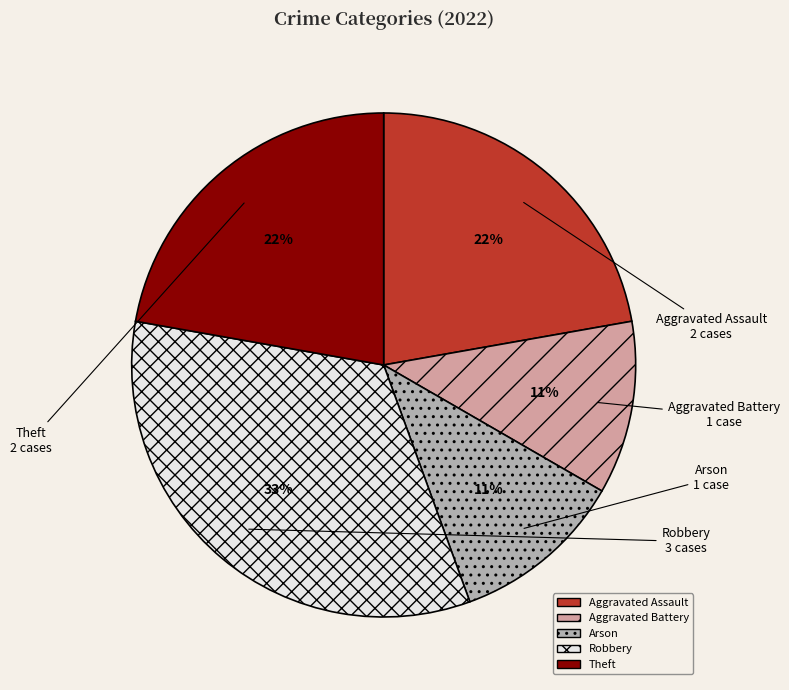

To the nearest percent, what is the combined percentage of Arson and Robbery?

44%